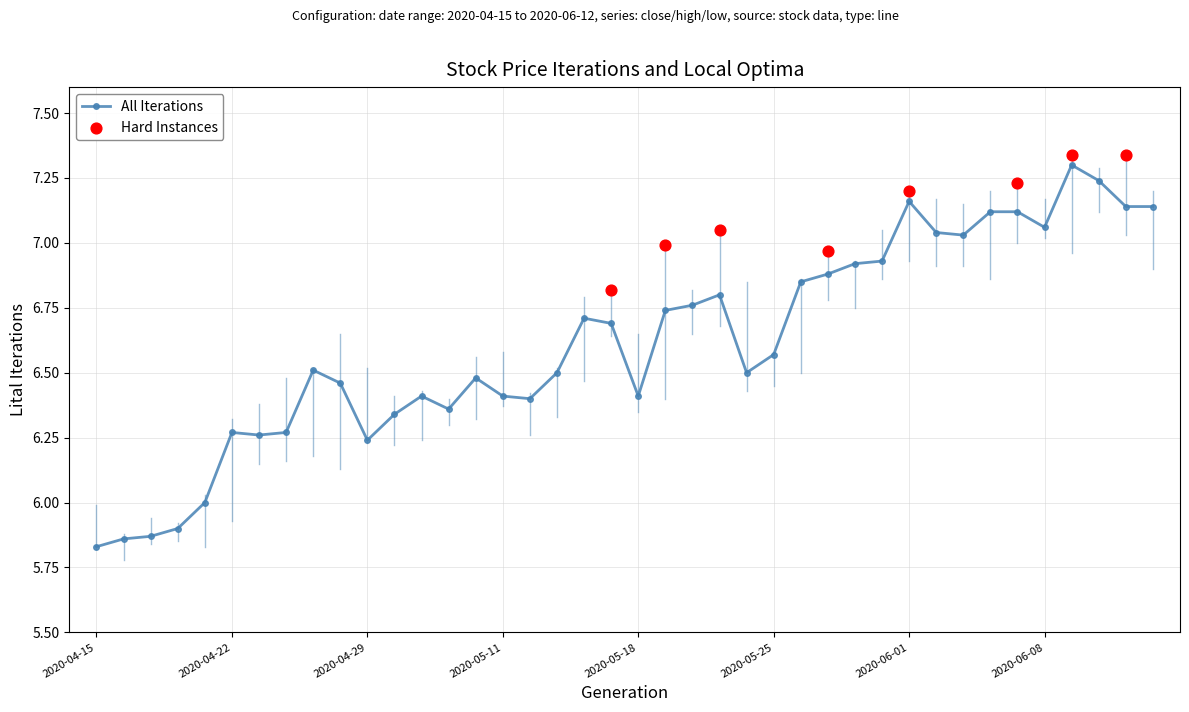

What is the ratio of the value at 2020-05-19 to the value at 2020-04-16?

1.2